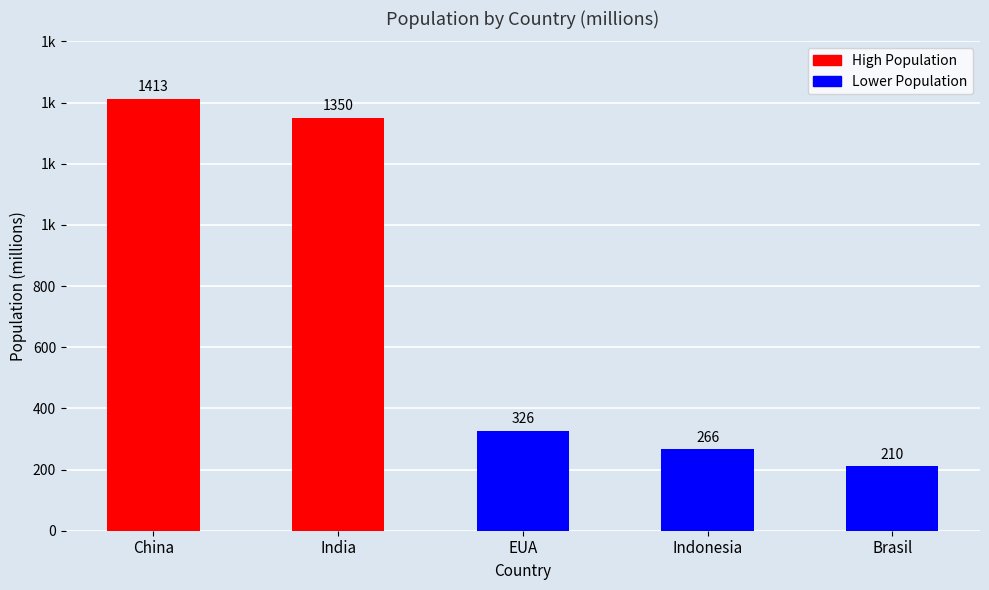

What is the smallest value displayed?

210